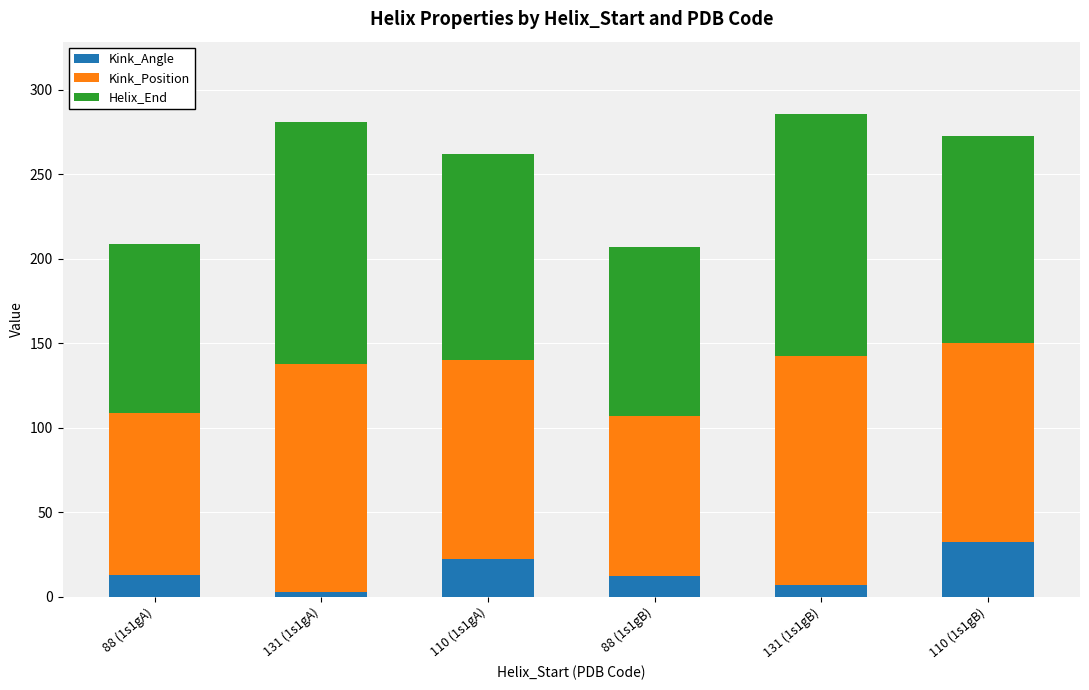

Which category has the highest value in the Kink_Angle series?

110 (1s1gB)